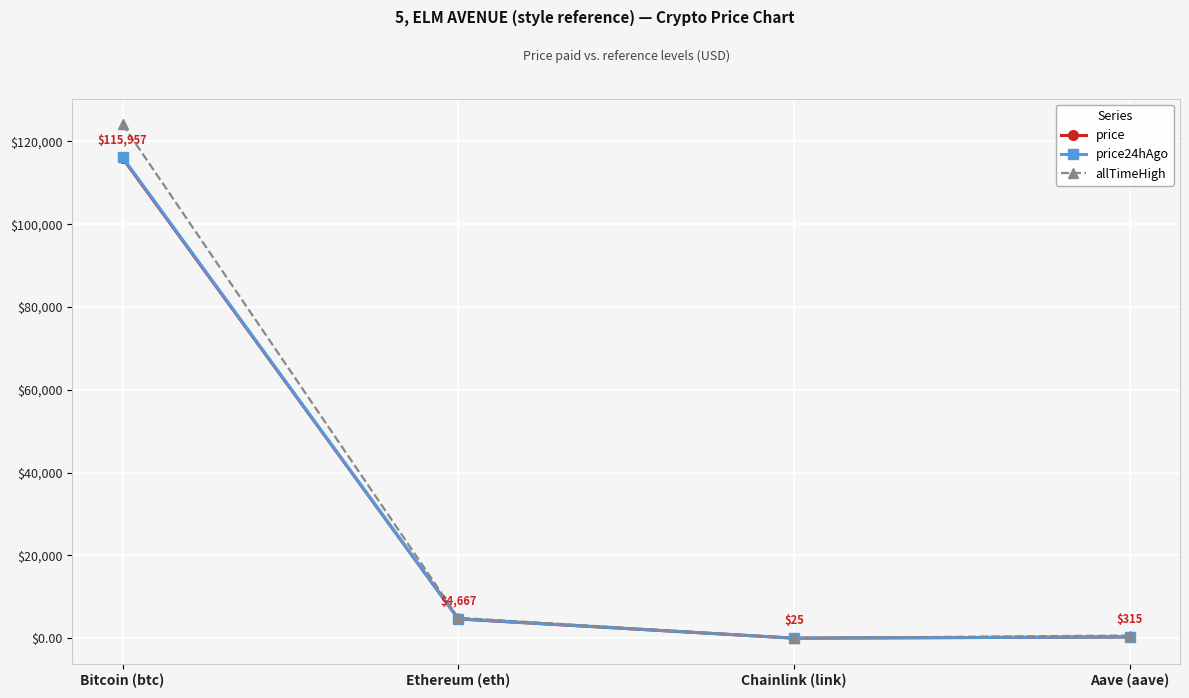

Is it true that price24hAgo equals 116175.0 at Bitcoin (btc)?

True